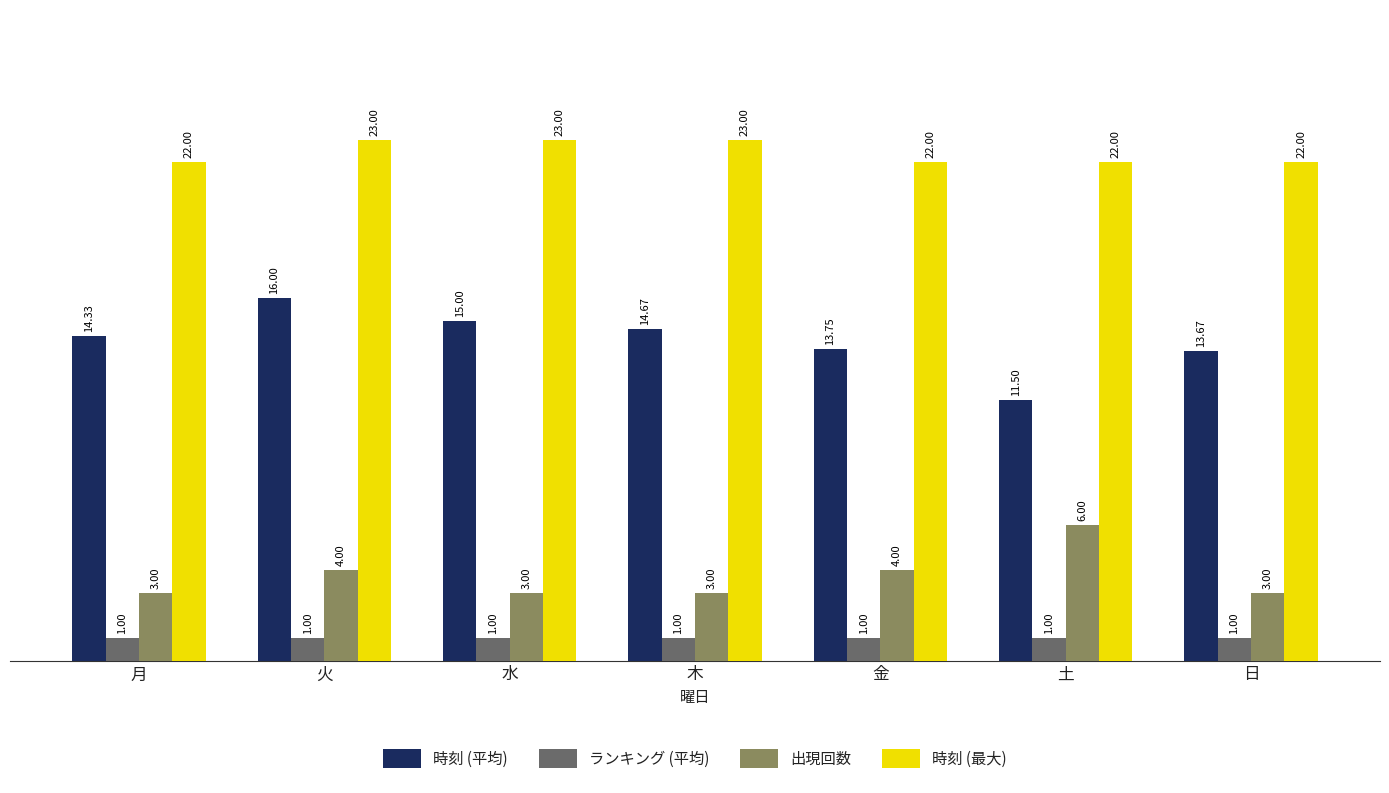

How many bars are there in total?

28